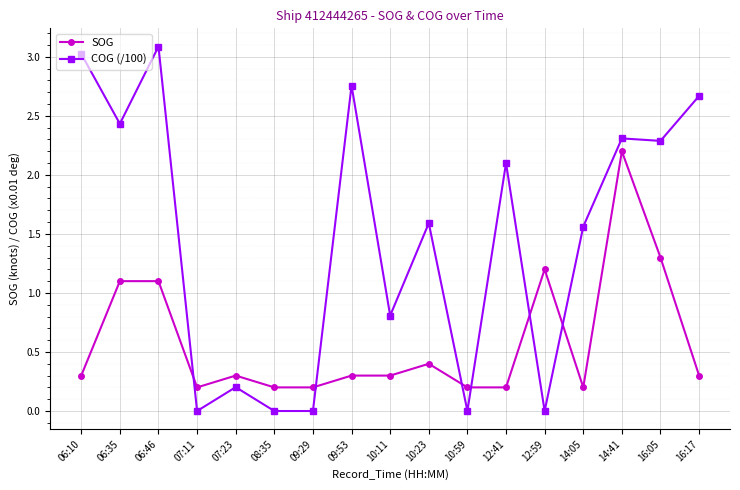

What position from the left is 12:59?

13